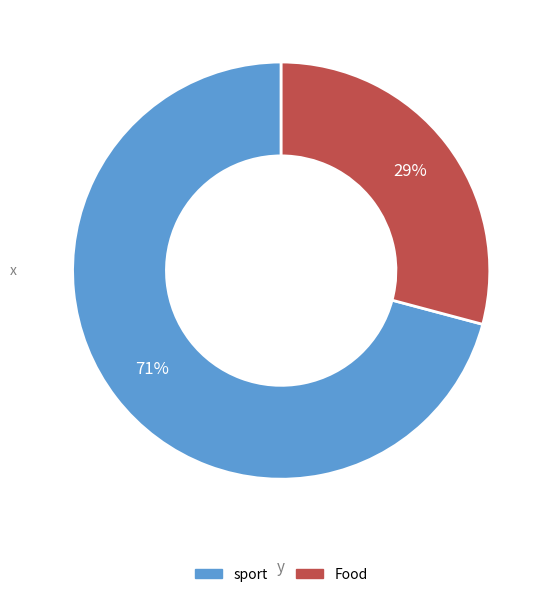

What percentage is the sport slice, to the nearest percent?

71%